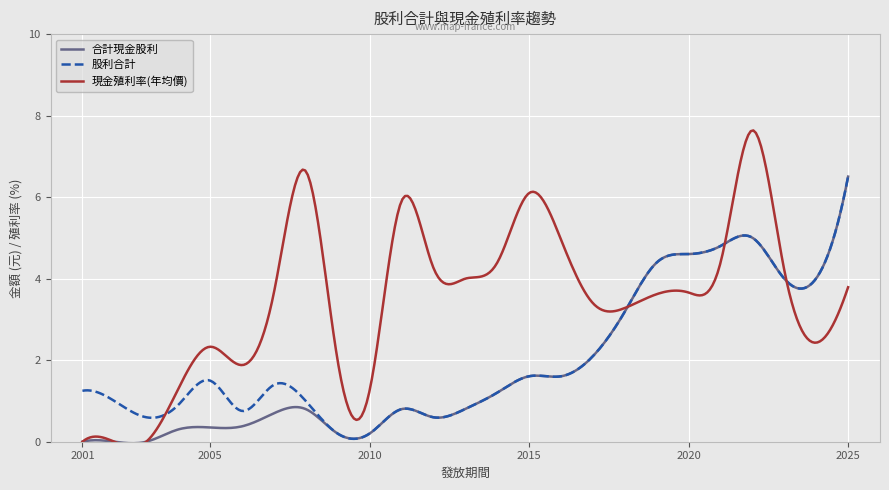

What are all the series names shown in the legend?

合計現金股利, 股利合計, 現金殖利率(年均價)